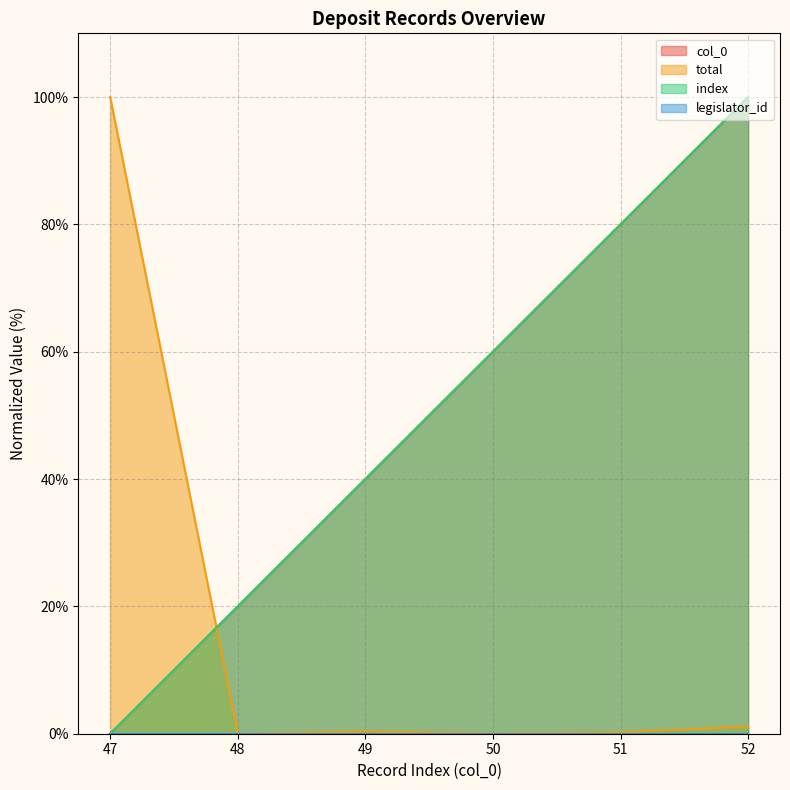

What is the sum of all col_0 values?

300.0